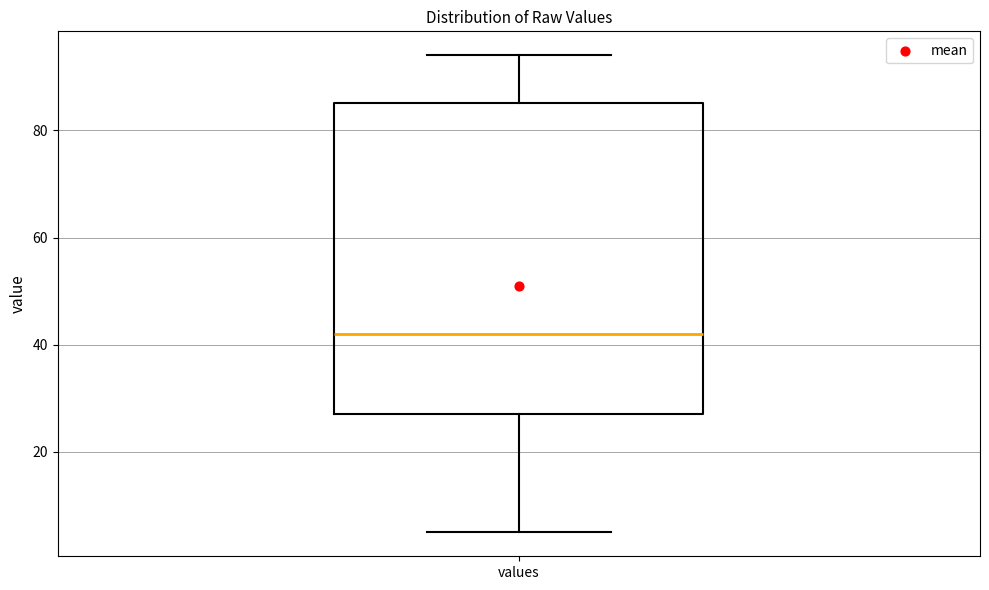

Read this box plot against the y-axis: the position of the median line, the range covered by the box, and the ends of both whiskers. The values are not printed on the chart, so give them approximately, as read against the axis.

median 42, box 28 to 86, whiskers 6 to 94